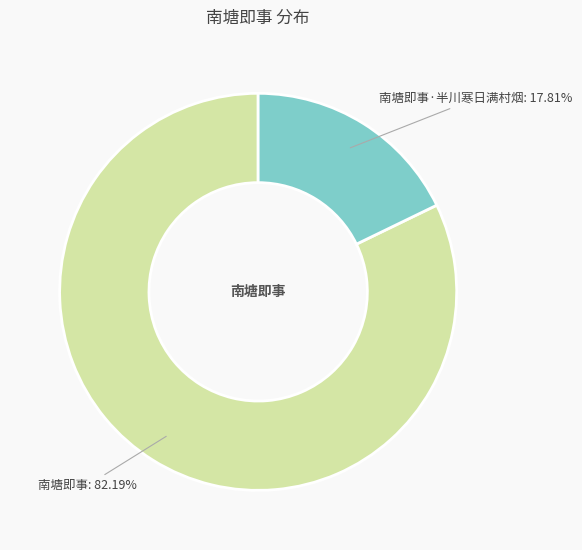

To the nearest percent, what is the combined percentage of 南塘即事 and 南塘即事·半川寒日满村烟?

100%